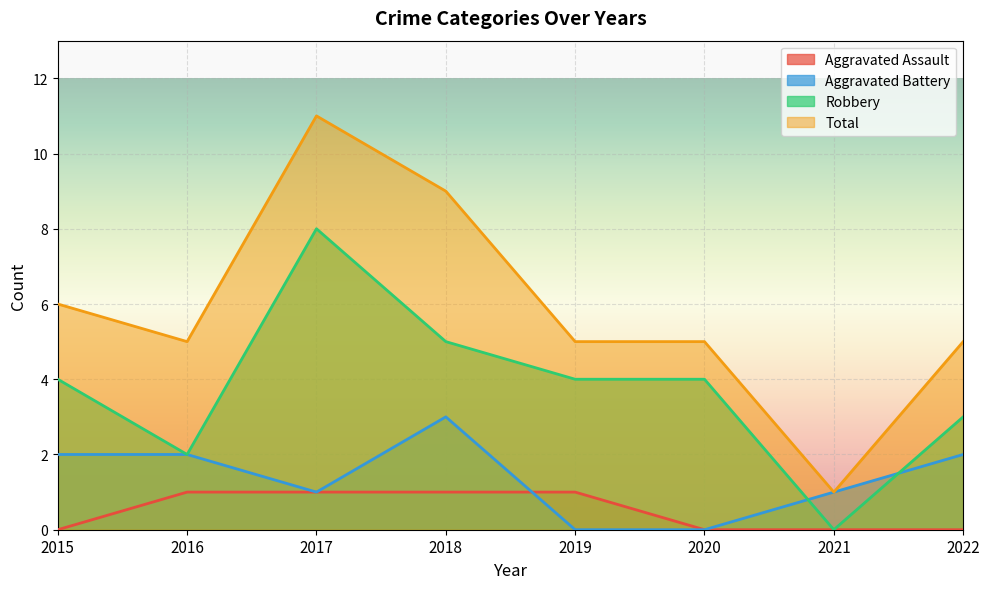

Which series has the largest total across all categories?

Total